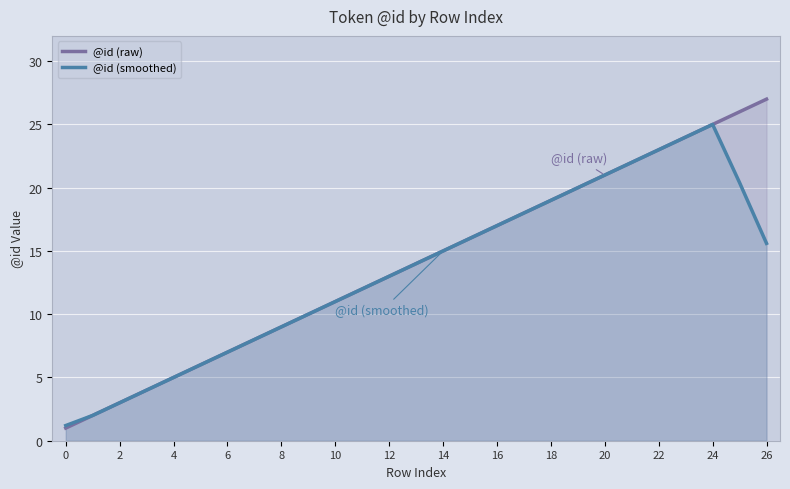

What is the maximum value for @id (raw)?

27.0